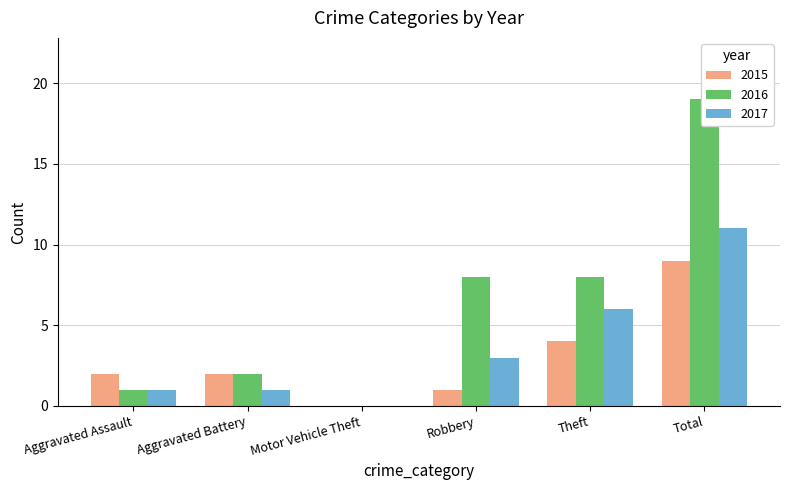

Which label corresponds to the largest value in the chart?

Total